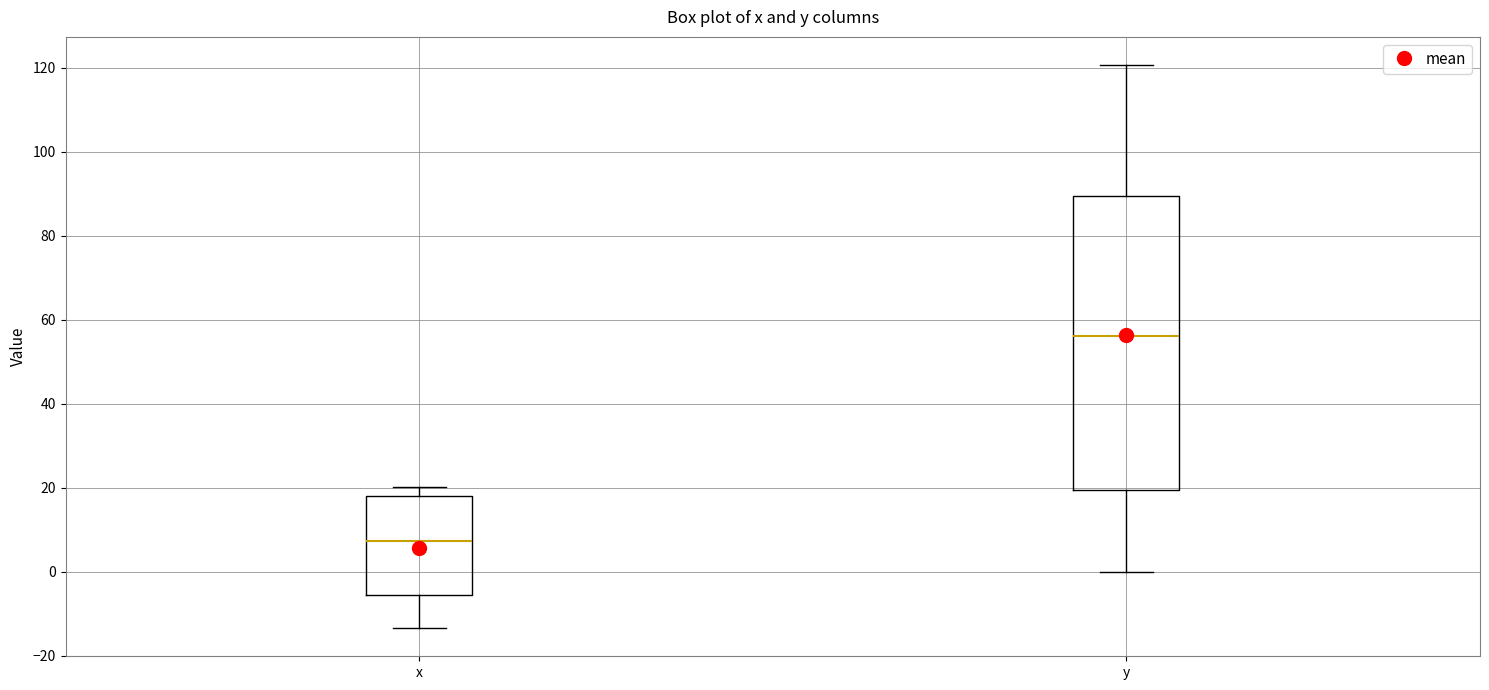

Which box is the tallest, from its lower edge to its upper edge?

y